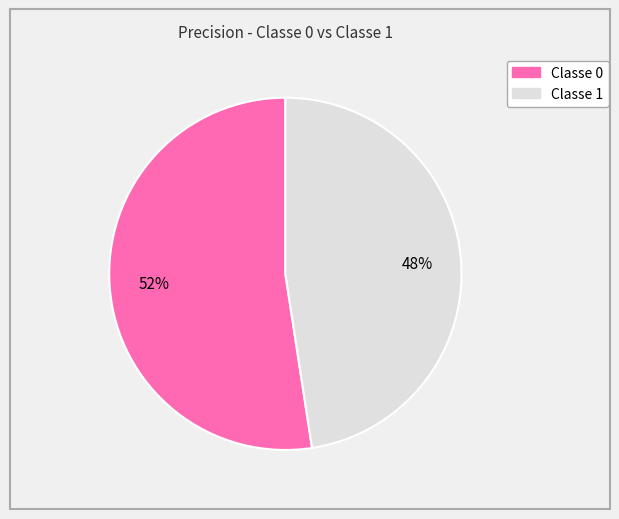

Is there any slice that represents more than half of the pie?

Yes